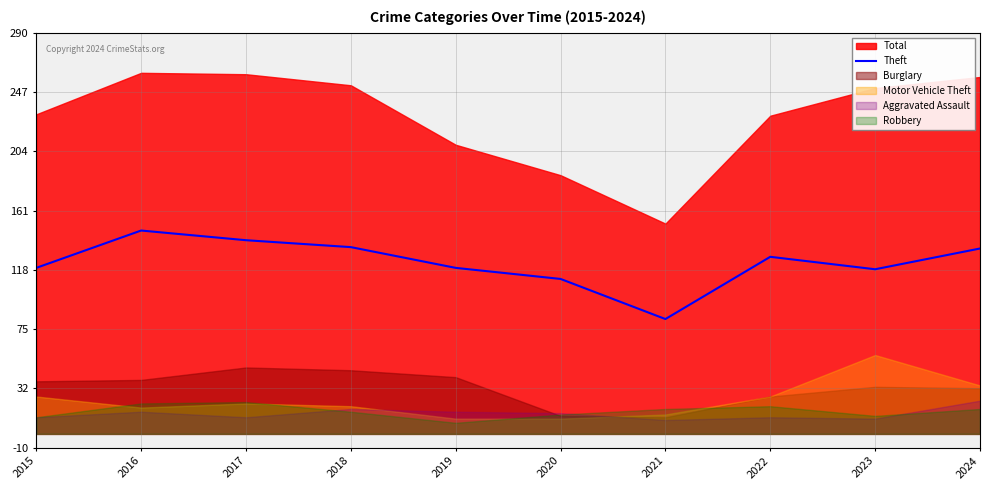

Where does the data first go above 128?

2016